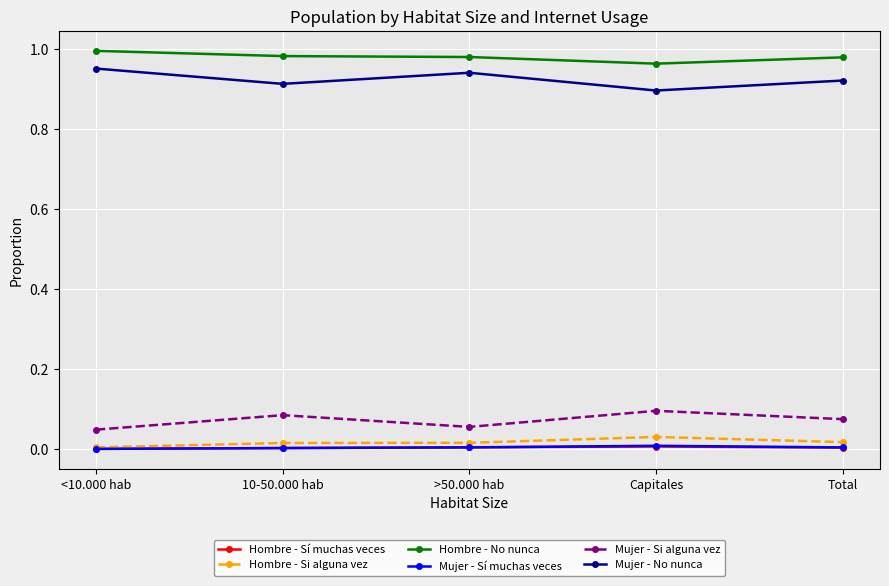

What is the label of the 3rd point from the left?

>50.000 hab